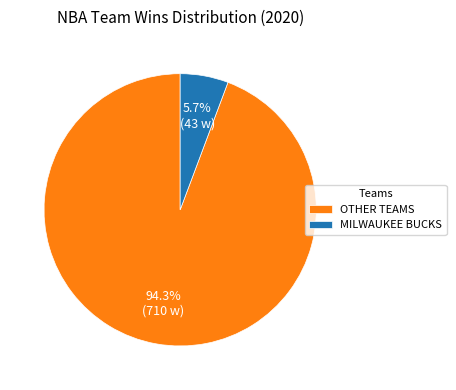

How many slices are in this pie chart?

2